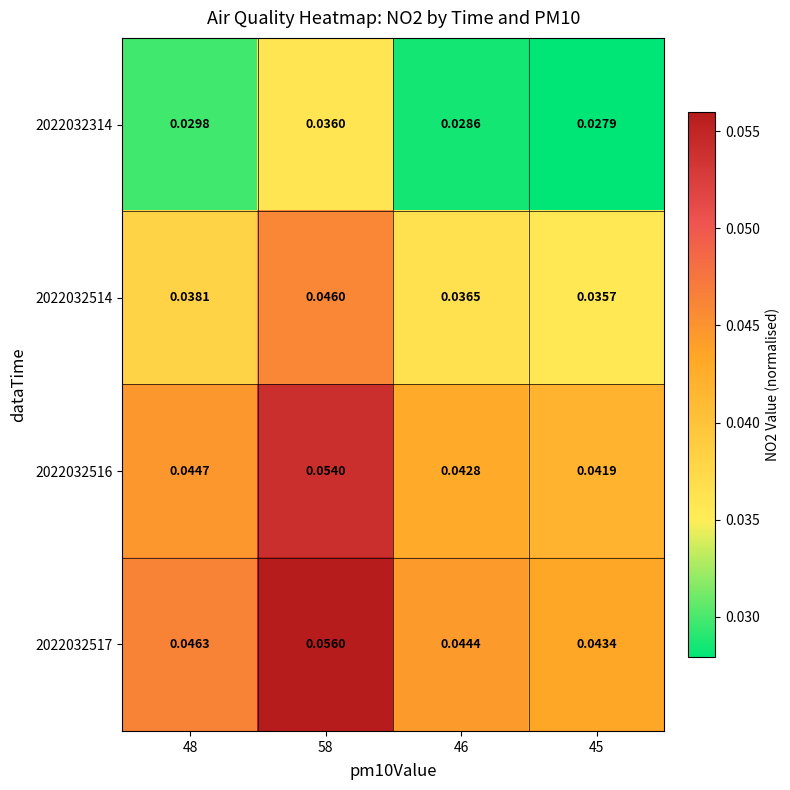

Is the value of 2022032516 at 58 greater than the value of 2022032517 at 58?

No